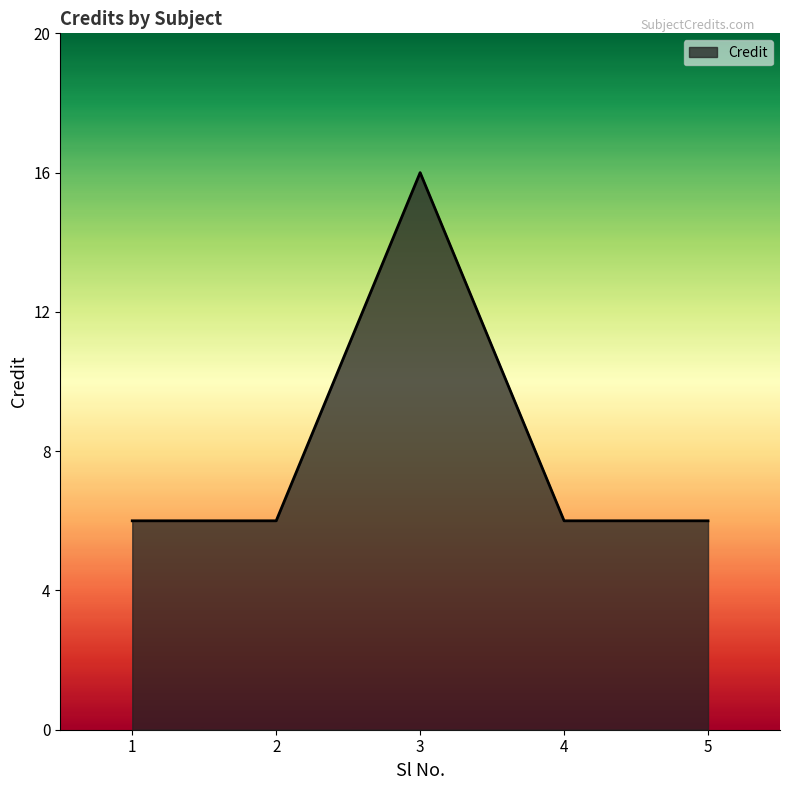

The value at 1 is 6. True or false?

True